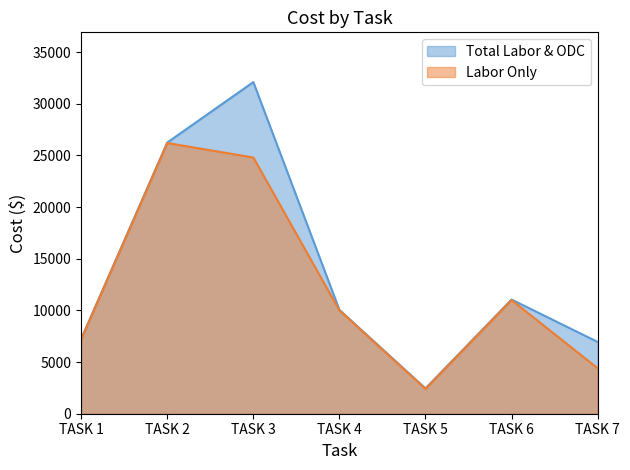

At which label does Labor Only first exceed 10000?

TASK 2